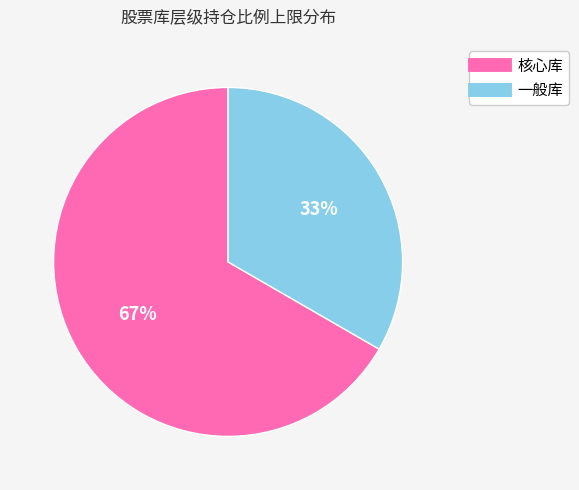

To the nearest percent, what is the average slice percentage?

50%